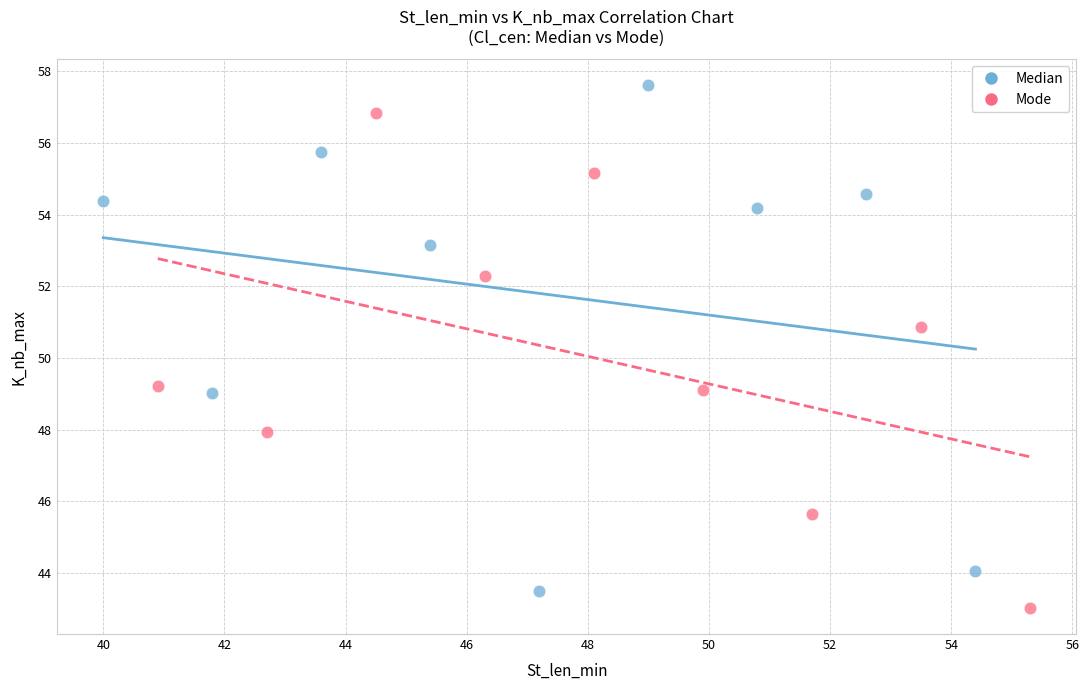

Which series has the widest spread of Y values?

Median